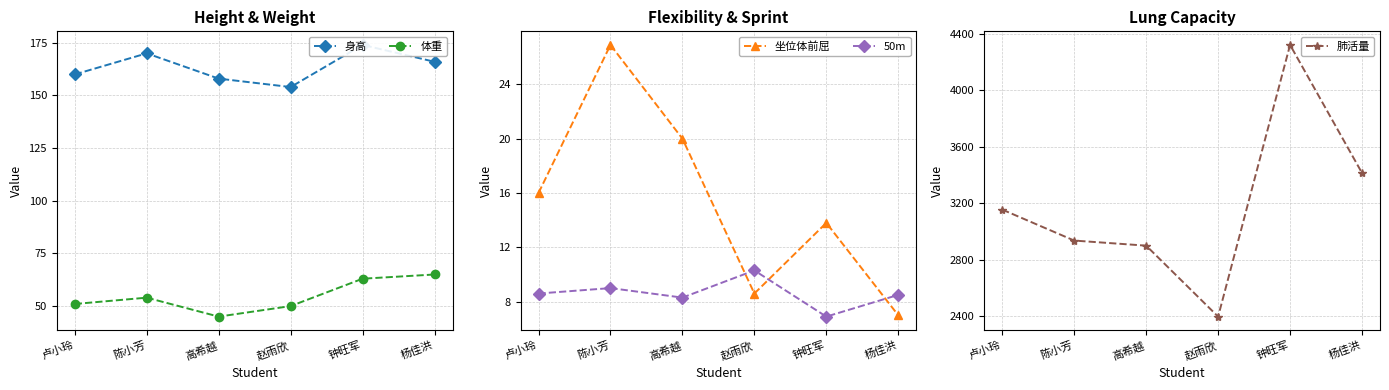

At which category does the chart reach its minimum across all series?

钟旺军